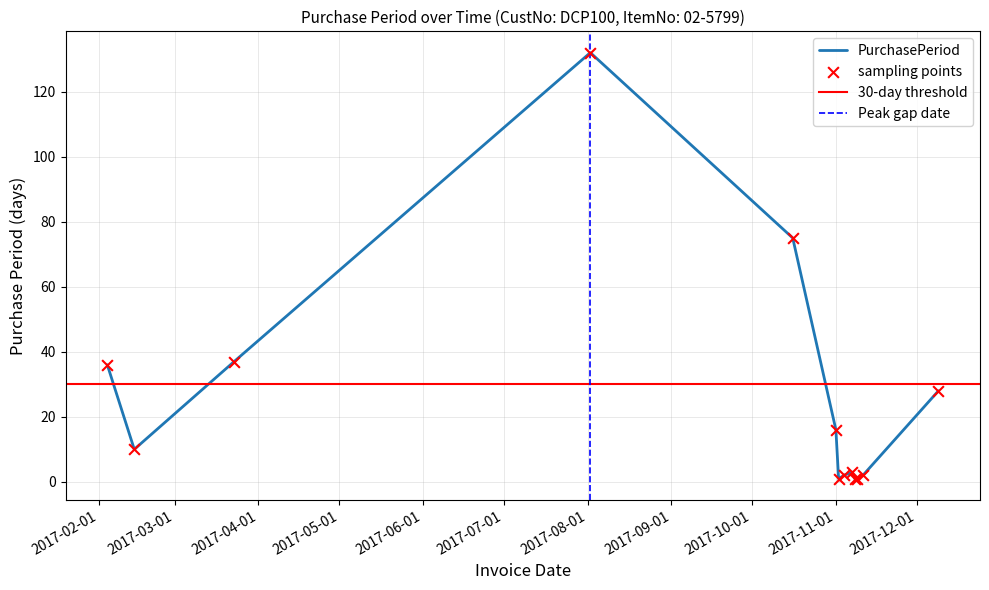

What is the change in value from 2017-08-02 to 2017-11-04?

-130